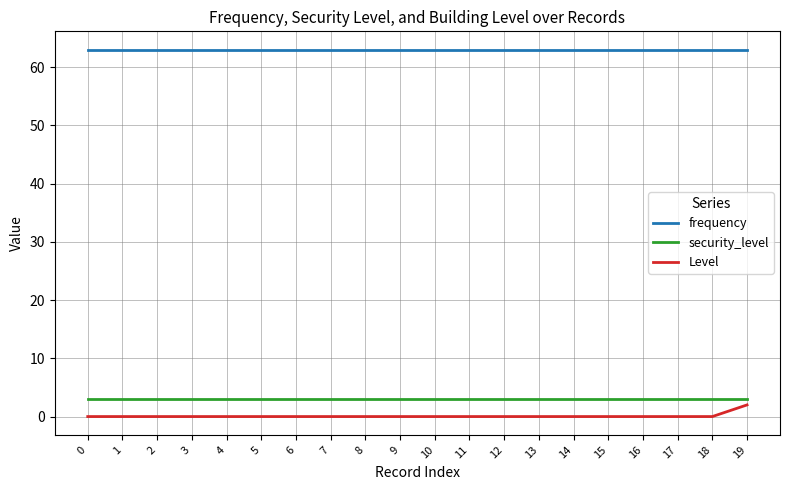

Does the chart have visible grid lines?

Yes